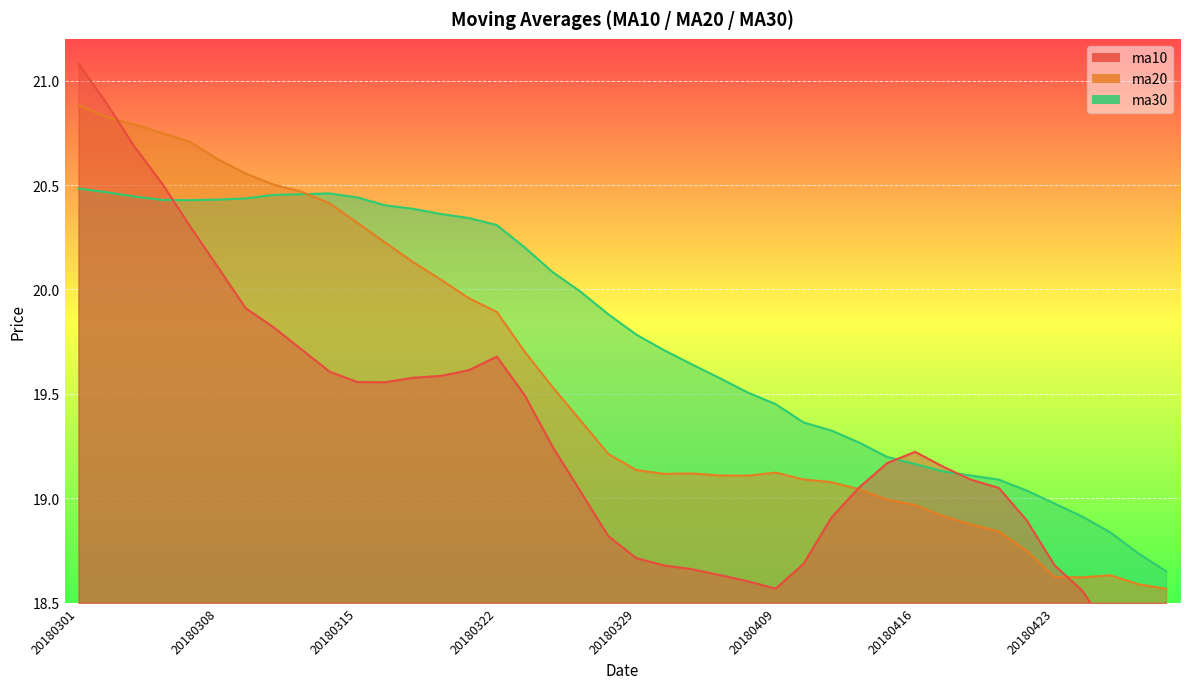

What is the smallest value displayed?

18.0